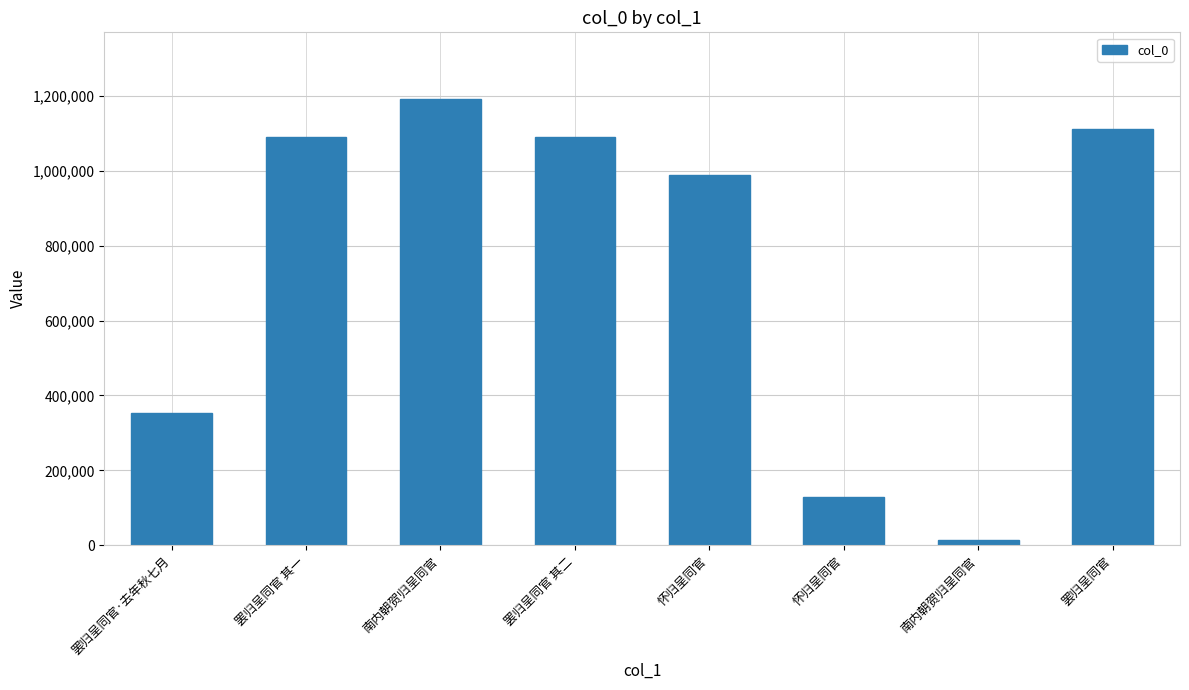

Does the chart contain any negative values?

No